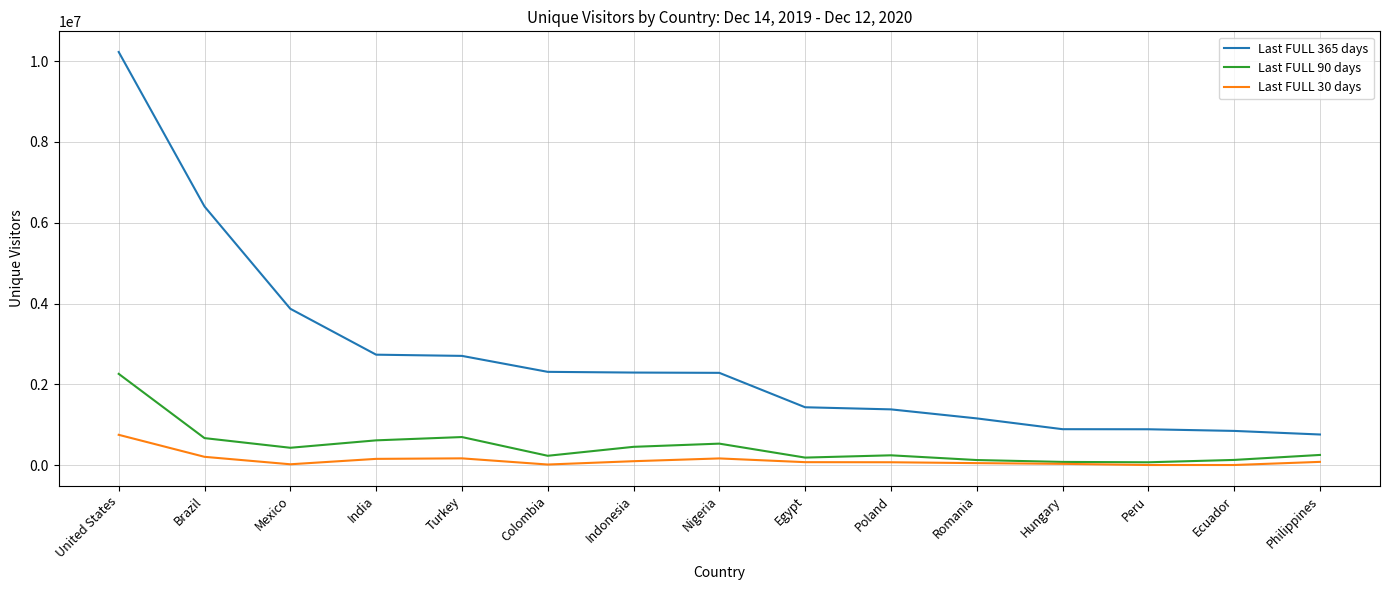

In Last FULL 30 days, how many points are higher than both neighbors (excluding endpoints)?

2